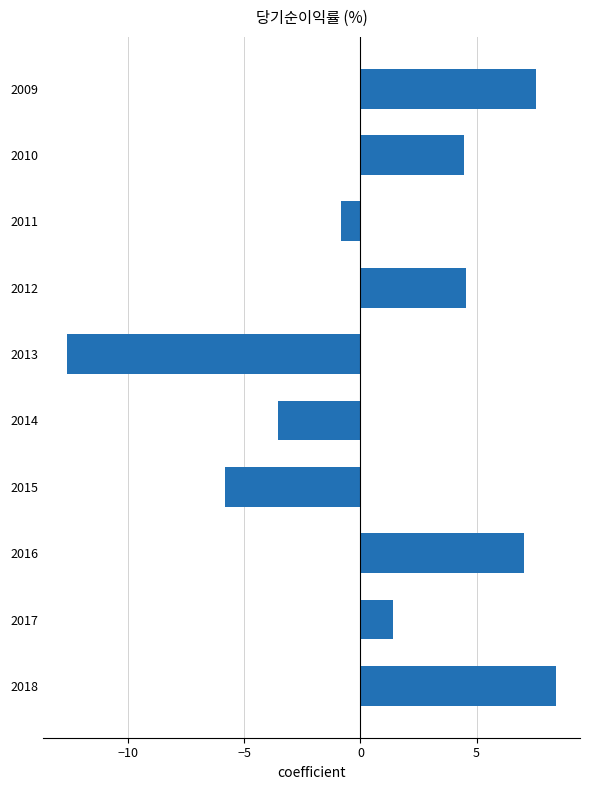

Reading bottom to top, transcribe all the data shown in this chart.

2018=8.4	2017=1.4	2016=7.1	2015=-5.8	2014=-3.5	2013=-12.6	2012=4.5	2011=-0.8	2010=4.5	2009=7.6